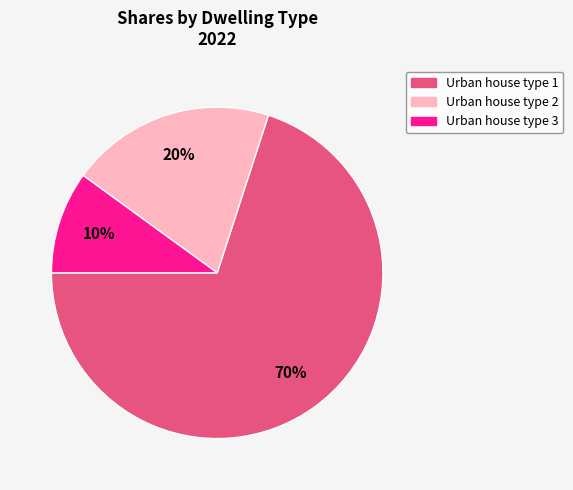

To the nearest percent, what percentage of the pie is Urban house type 2?

20%